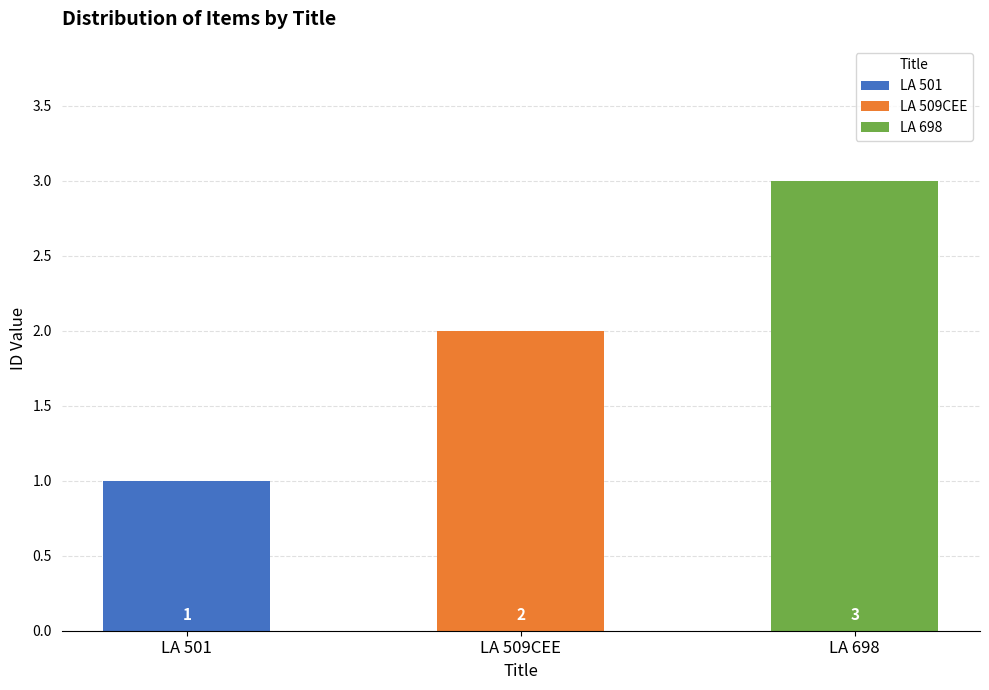

The value at LA 509CEE is 2. True or false?

True